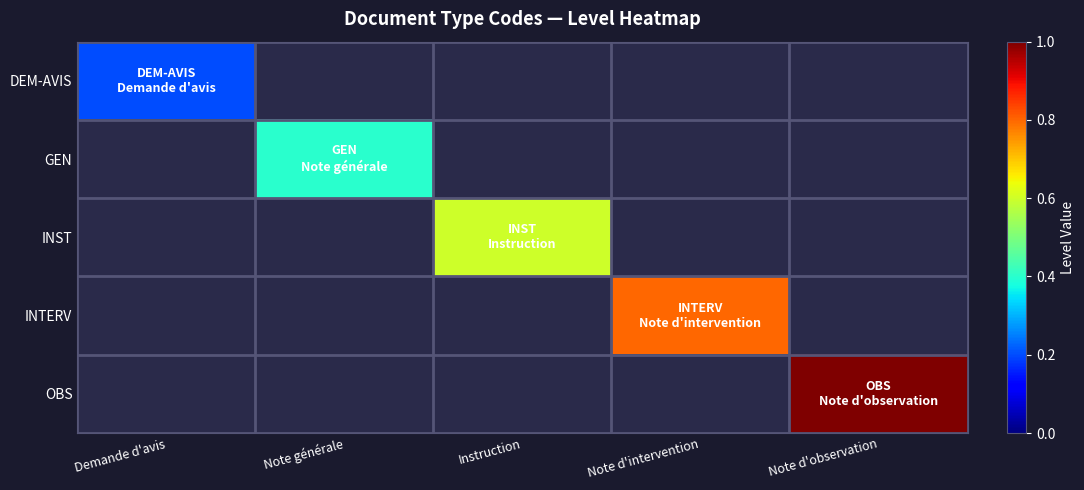

At which category does the chart reach its minimum across all series?

Demande d'avis